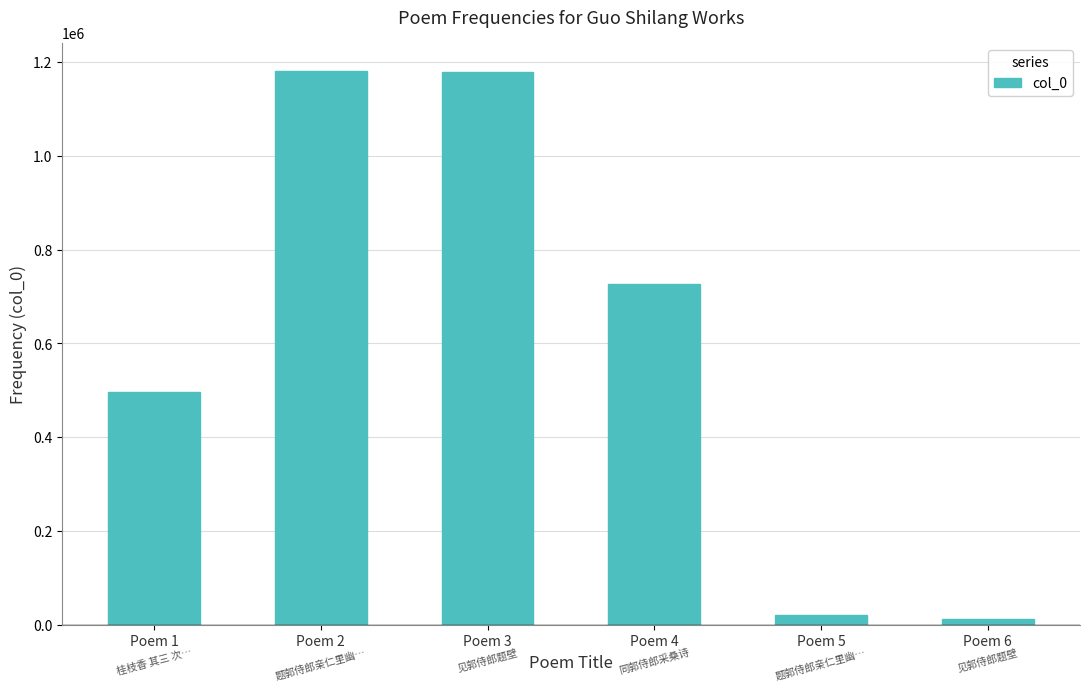

The value at Poem 3 is 1689607. True or false?

False